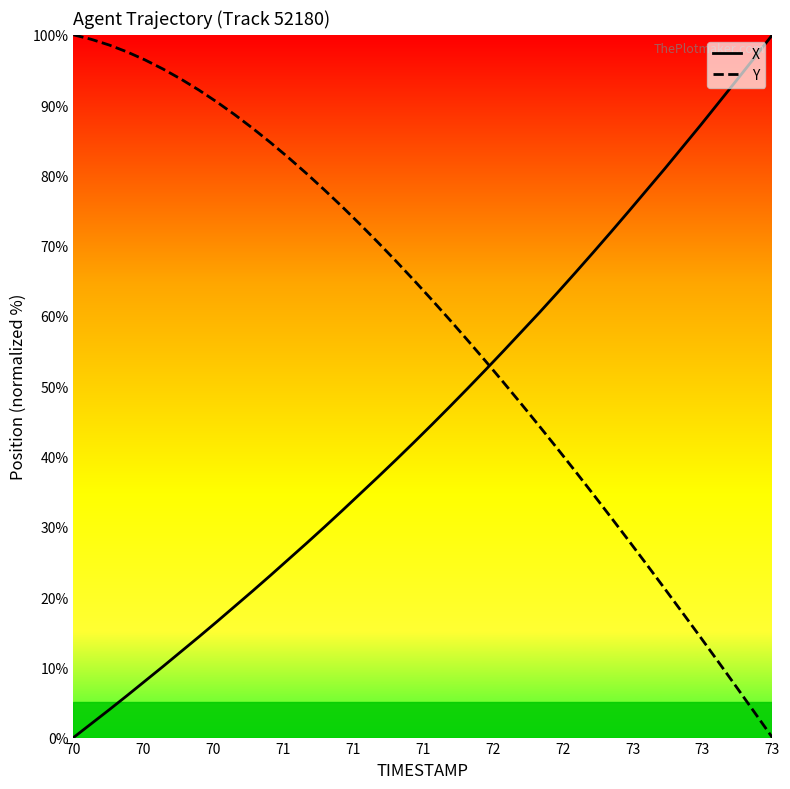

How many positive values does the X series have?

39